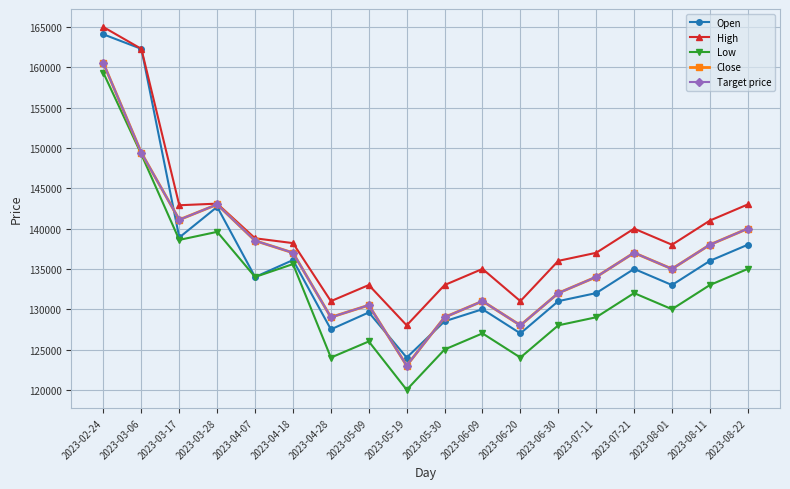

What is the greatest value displayed?

165000